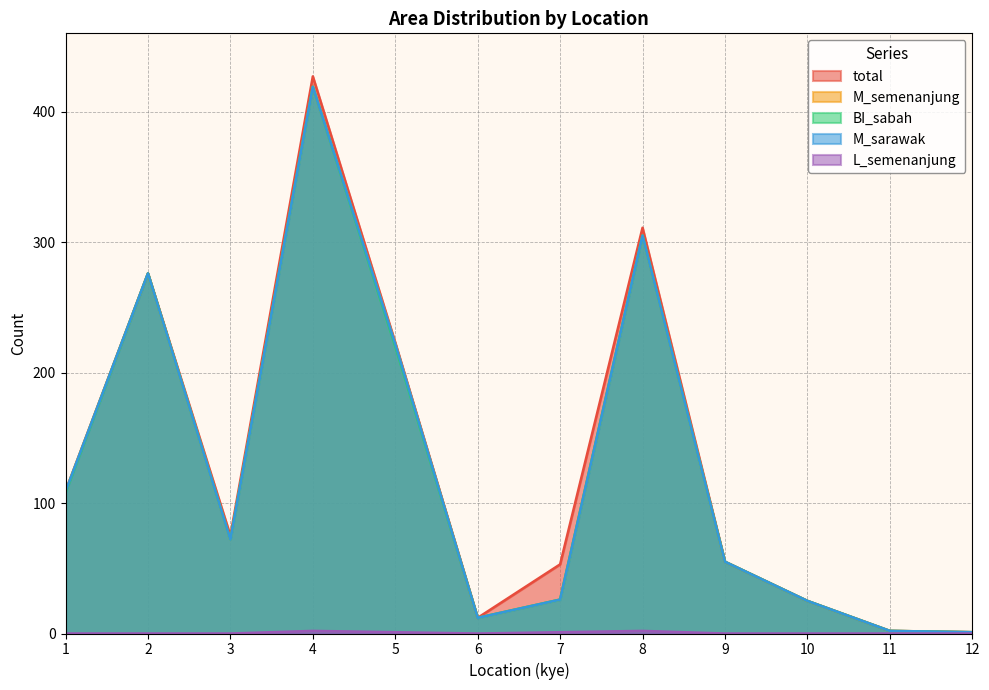

Which series changed the most between 5 and 9?

total